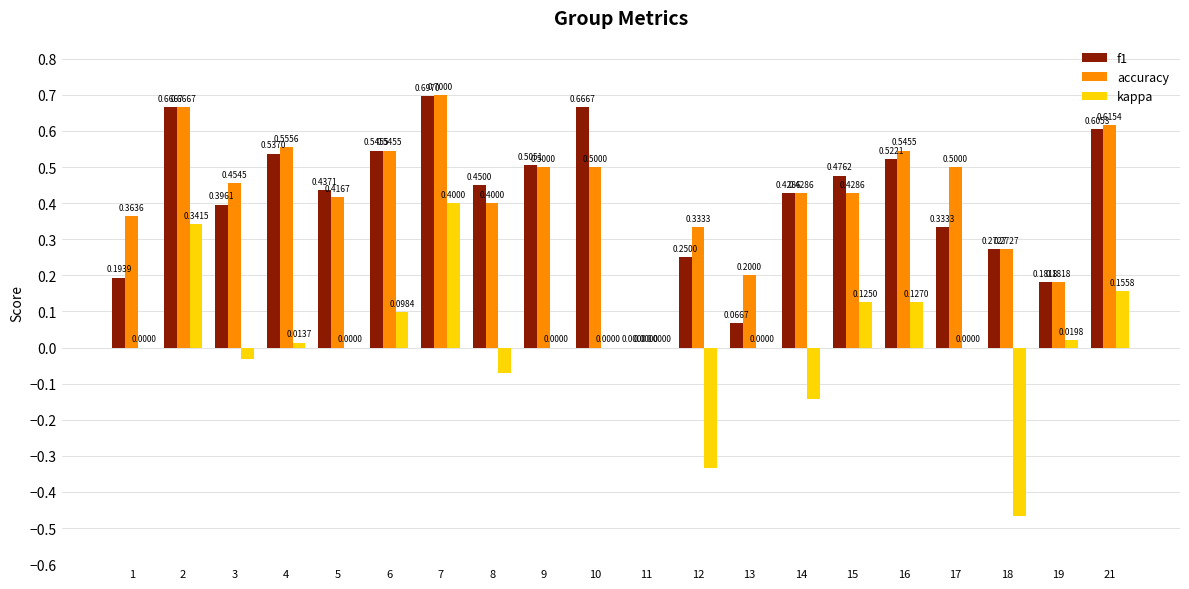

Does the chart contain stacked bars?

No